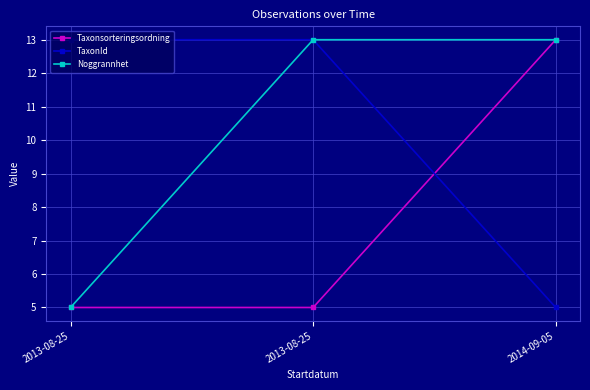

Reading right to left, what are all the values shown in this chart?

Taxonsorteringsordning: 13	5	5
TaxonId: 5	13	13
Noggrannhet: 13	13	5